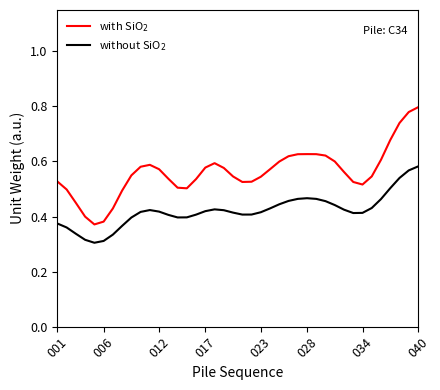

How many lines are shown in the chart?

2